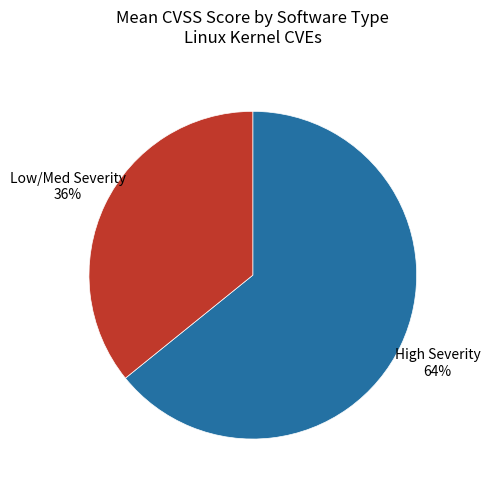

Between High Severity and Low/Med Severity, which is larger?

High Severity